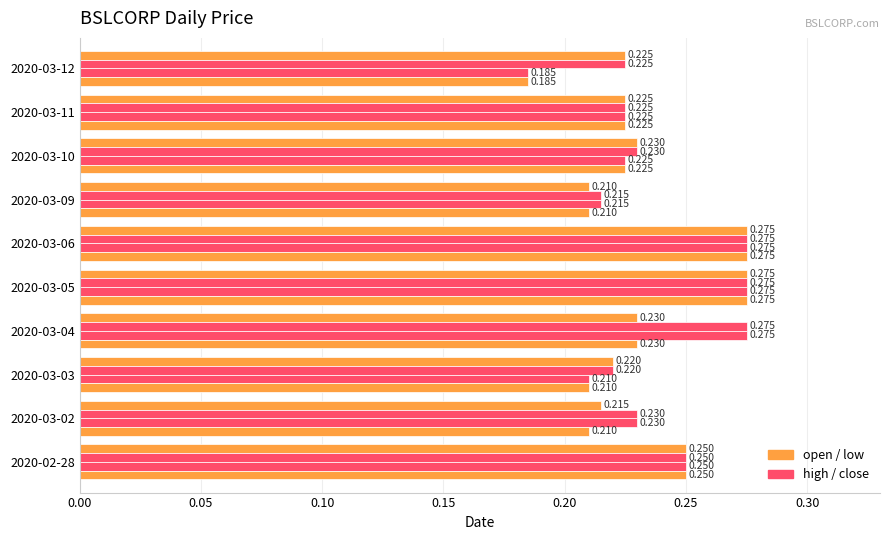

How many series are shown in this chart?

4